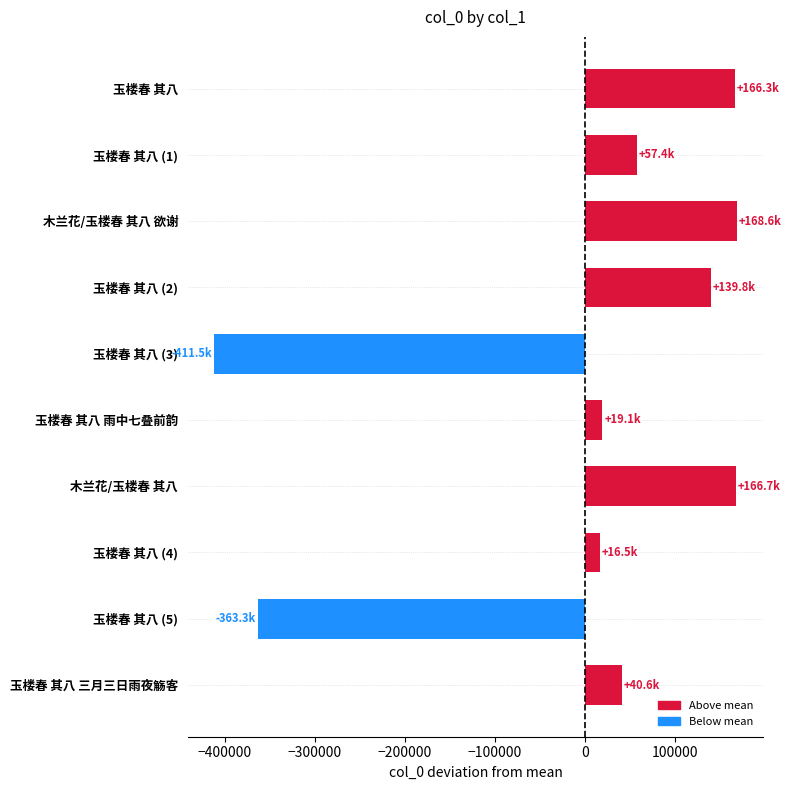

True or false: the data shows 40558 at 玉楼春 其八 三月三日雨夜觞客.

True